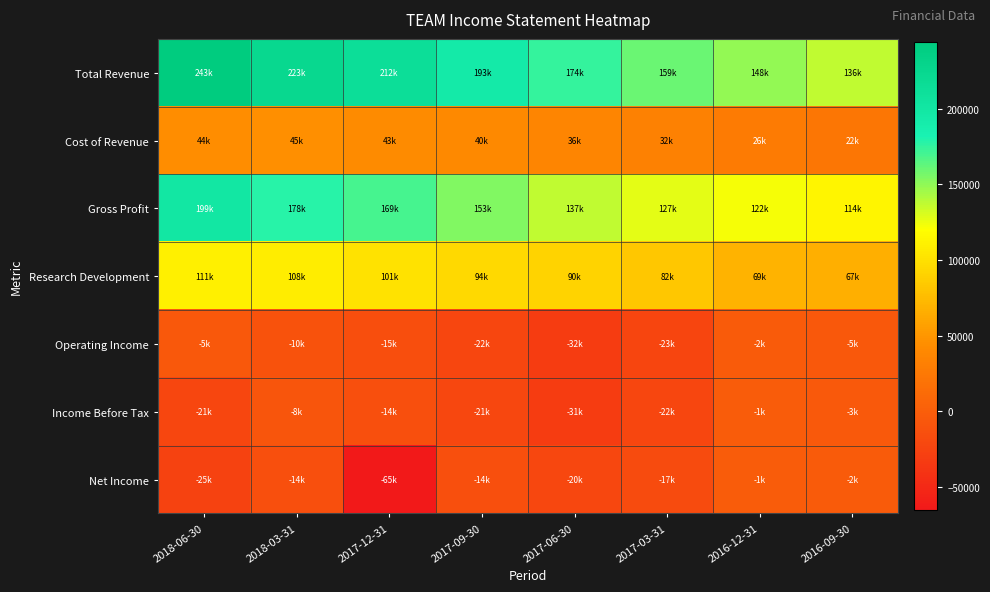

How many categories are shown in the chart?

8